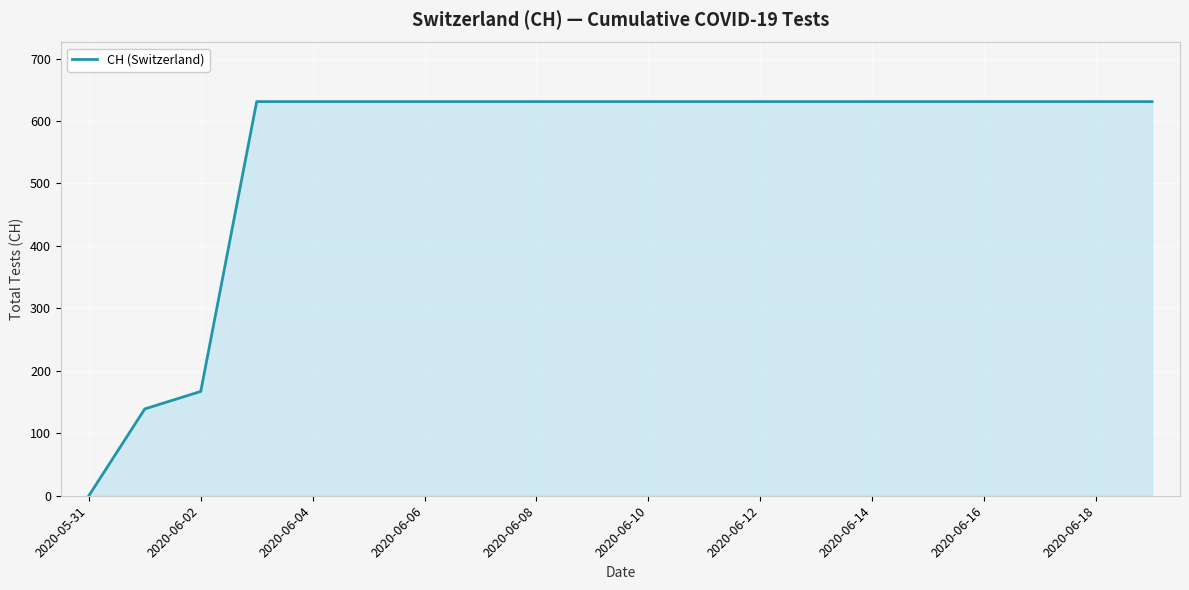

What is the difference between the maximum and minimum values?

631